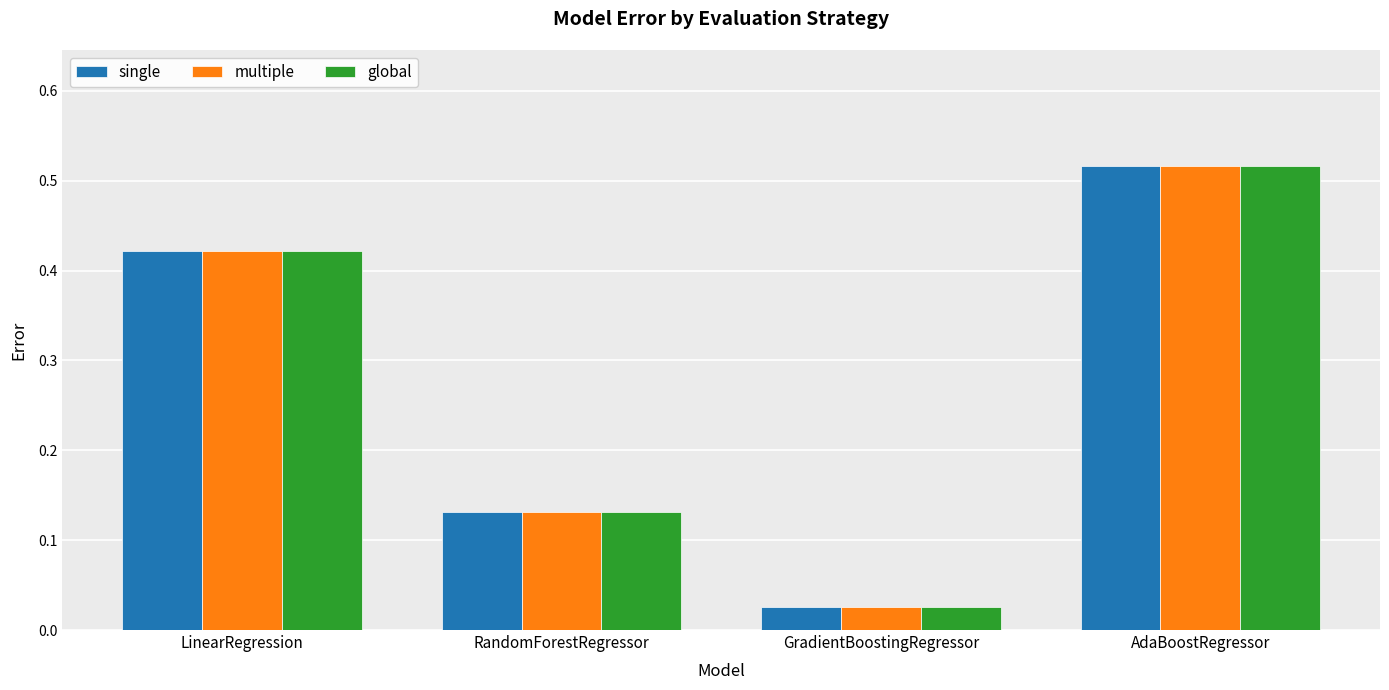

What is the label of the 4th bar from the right?

LinearRegression